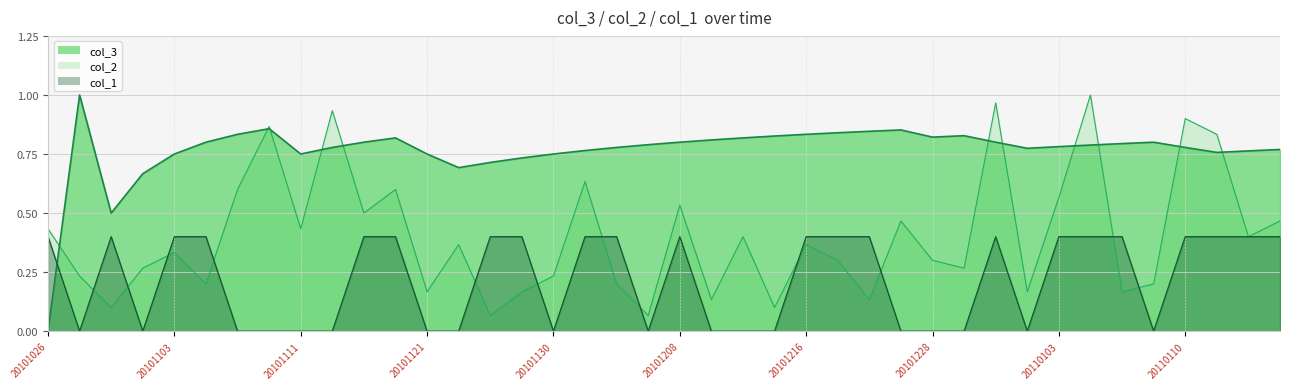

How many distinct data groups are displayed?

3